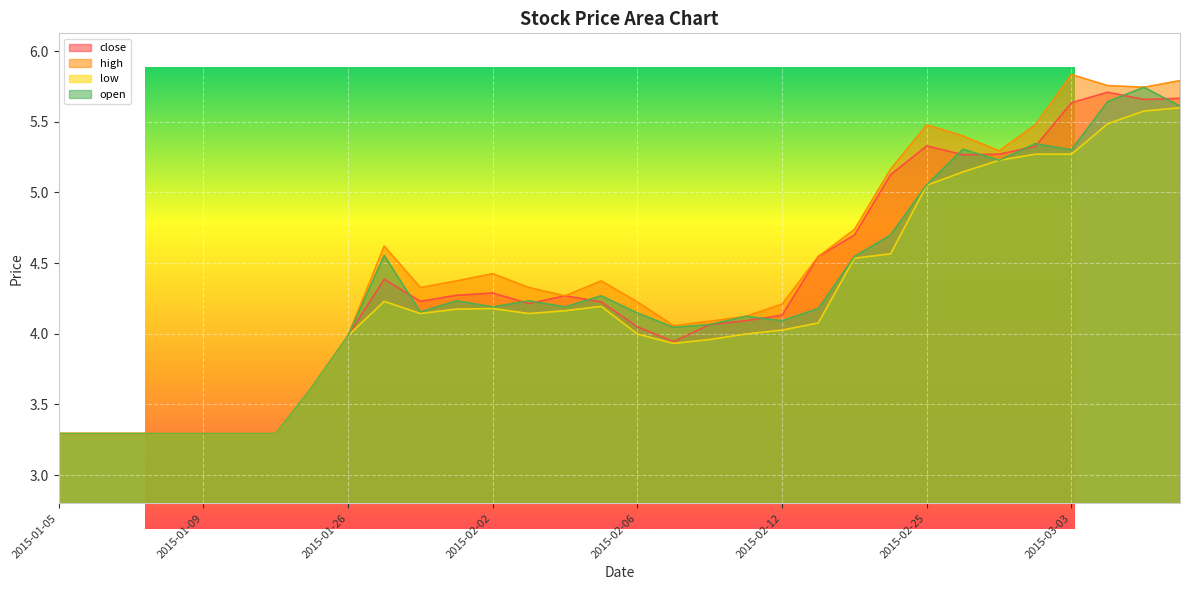

What is the sum of all close values?

139.1